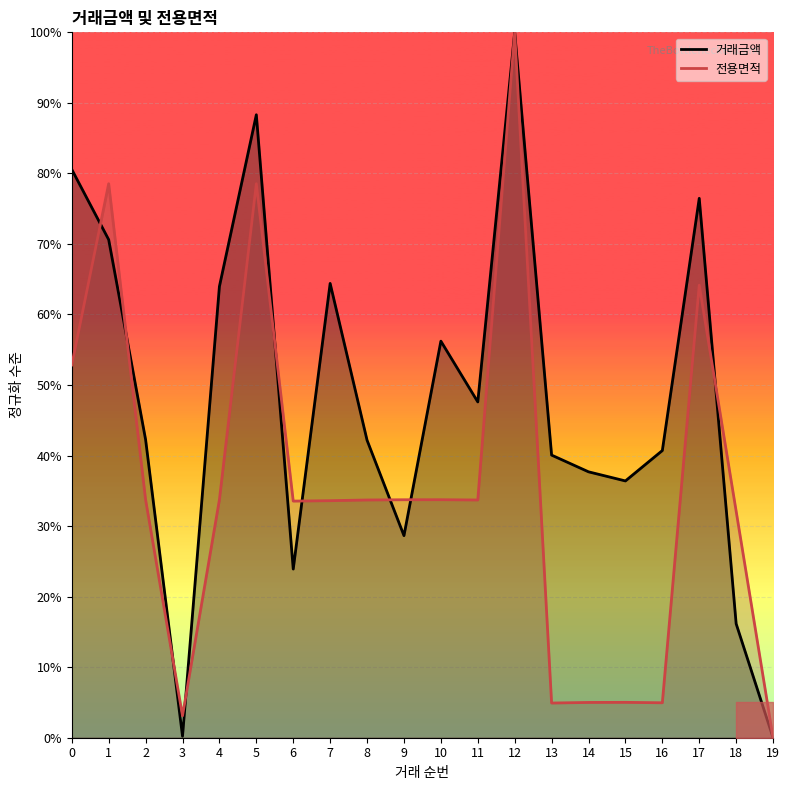

How many lines are shown in the chart?

2